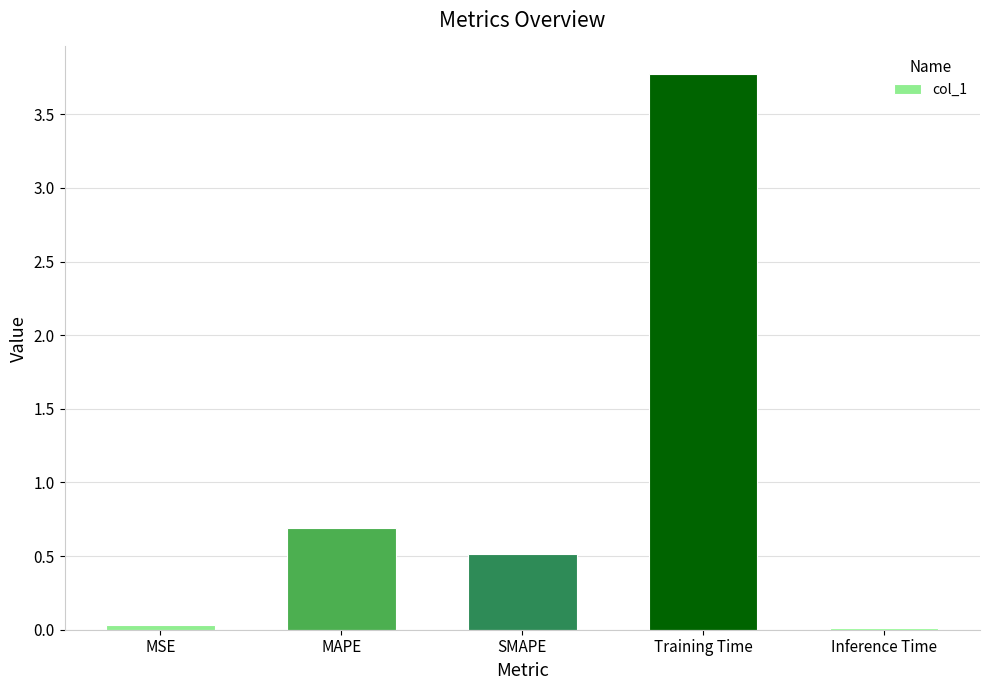

Which category has the highest value across all series?

Training Time